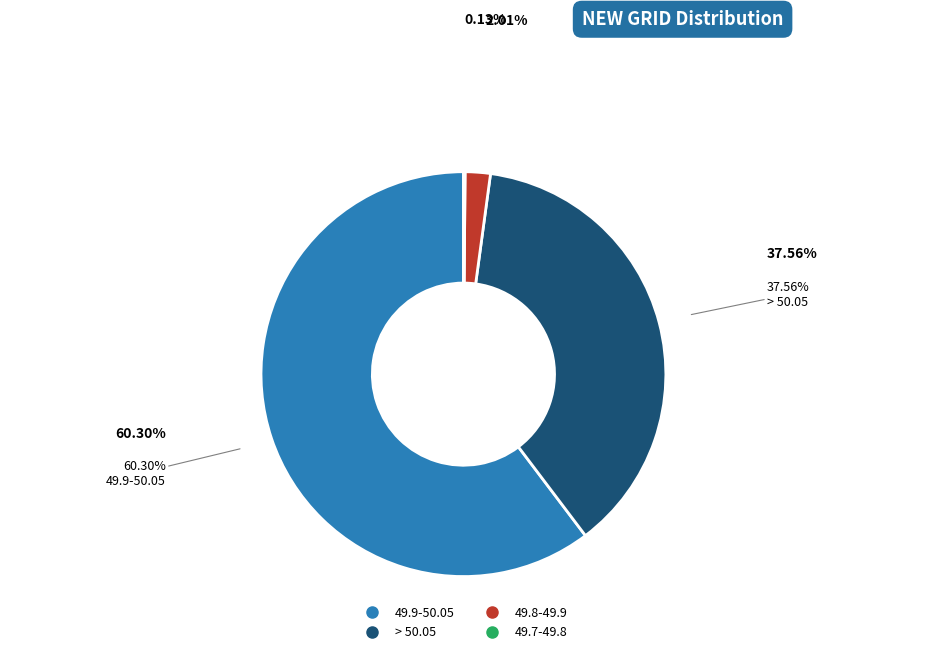

The 49.8-49.9 slice represents 13% of the pie. True or false?

False